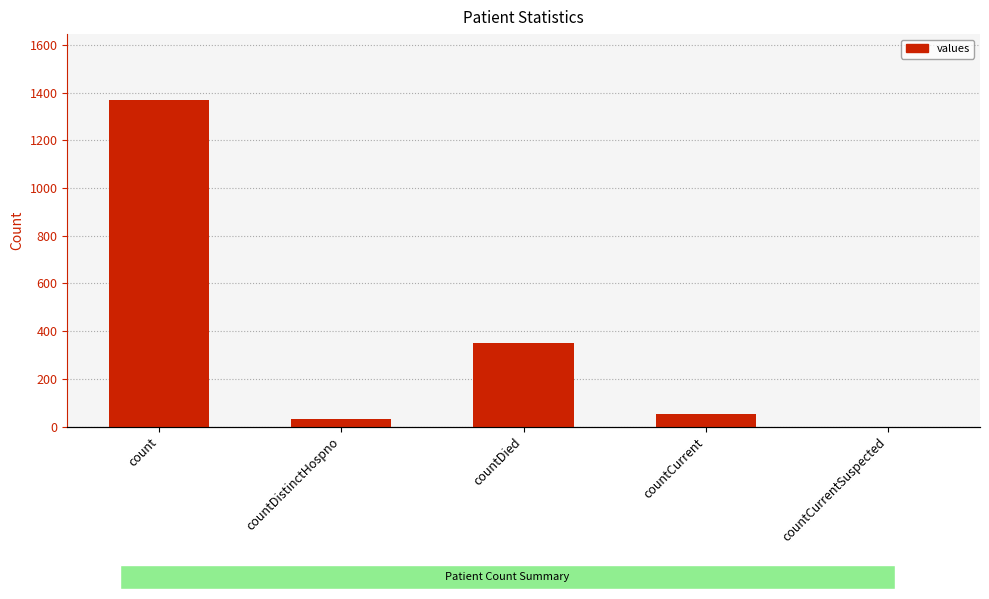

What is the approximate value at countCurrent?

52